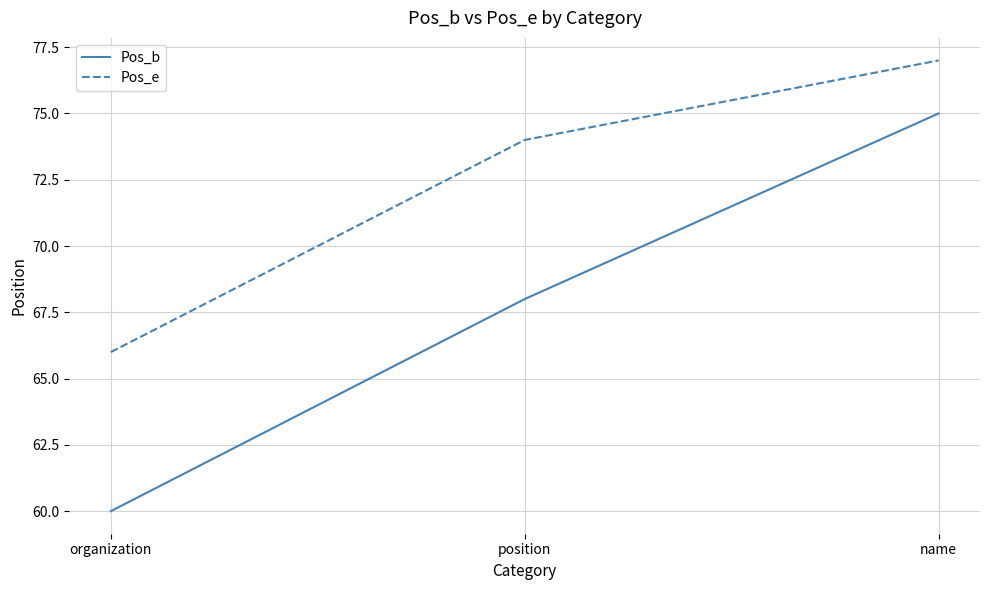

Count the Pos_b values in the range 60 to 75.

3